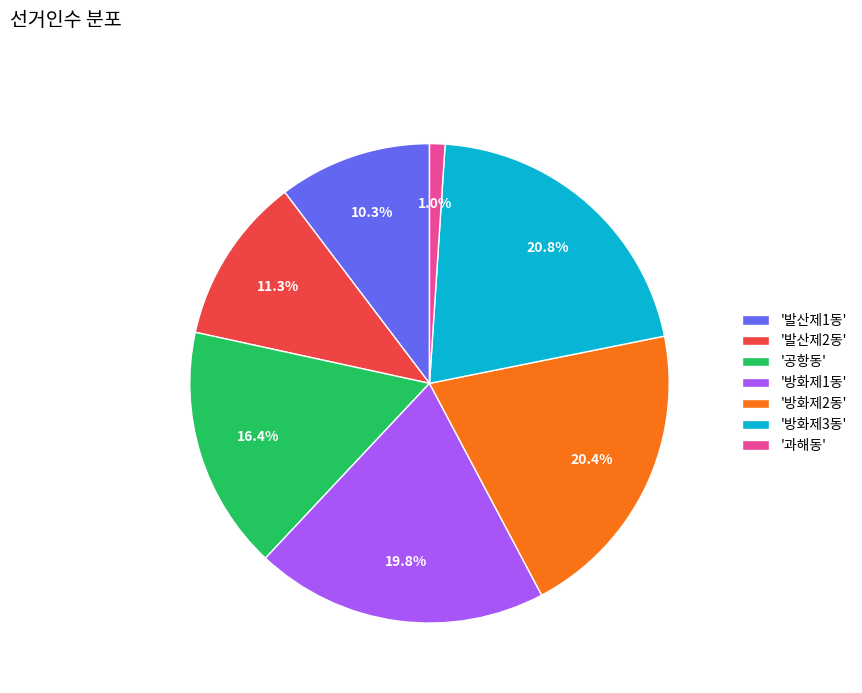

What is the smallest slice in the pie chart?

'과해동'